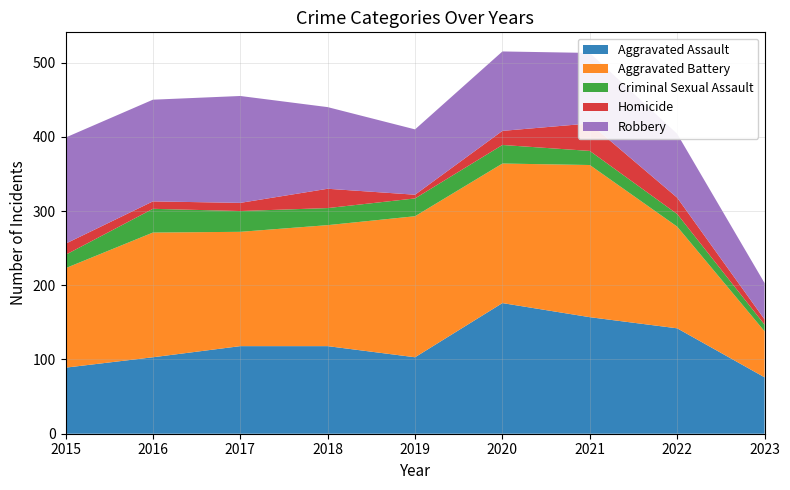

Reading left to right, transcribe all the data shown in this chart.

Aggravated Assault: 2015=89	2016=103	2017=118	2018=118	2019=103	2020=176	2021=157	2022=142	2023=76
Aggravated Battery: 2015=134	2016=168	2017=154	2018=163	2019=190	2020=188	2021=205	2022=137	2023=62
Criminal Sexual Assault: 2015=18	2016=32	2017=28	2018=23	2019=24	2020=25	2021=19	2022=17	2023=9
Homicide: 2015=15	2016=10	2017=11	2018=26	2019=5	2020=19	2021=37	2022=22	2023=7
Robbery: 2015=143	2016=137	2017=144	2018=110	2019=88	2020=107	2021=95	2022=86	2023=49